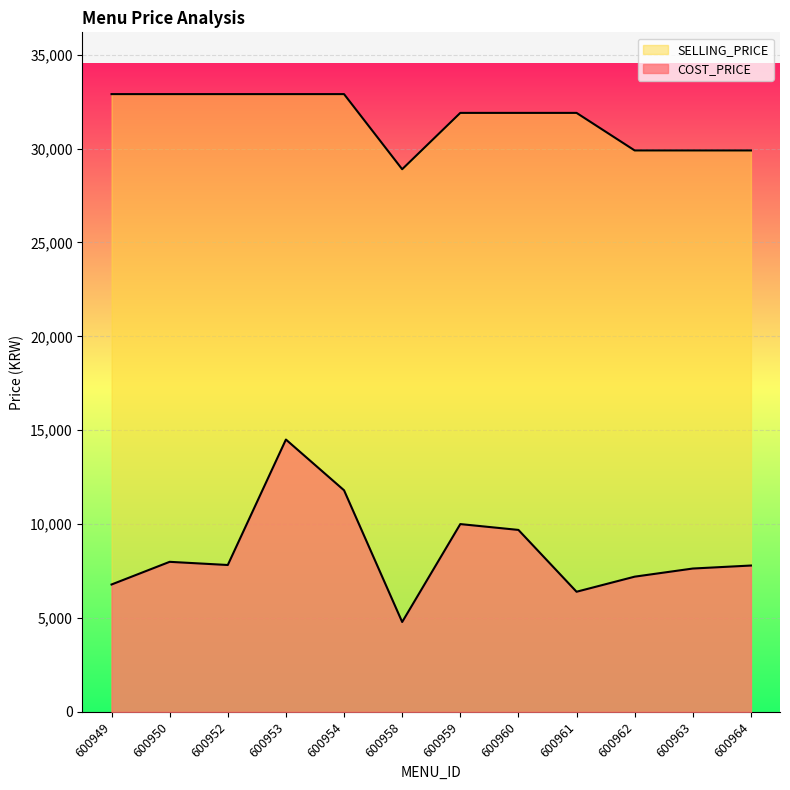

What are all the series names shown in the legend?

COST_PRICE, SELLING_PRICE